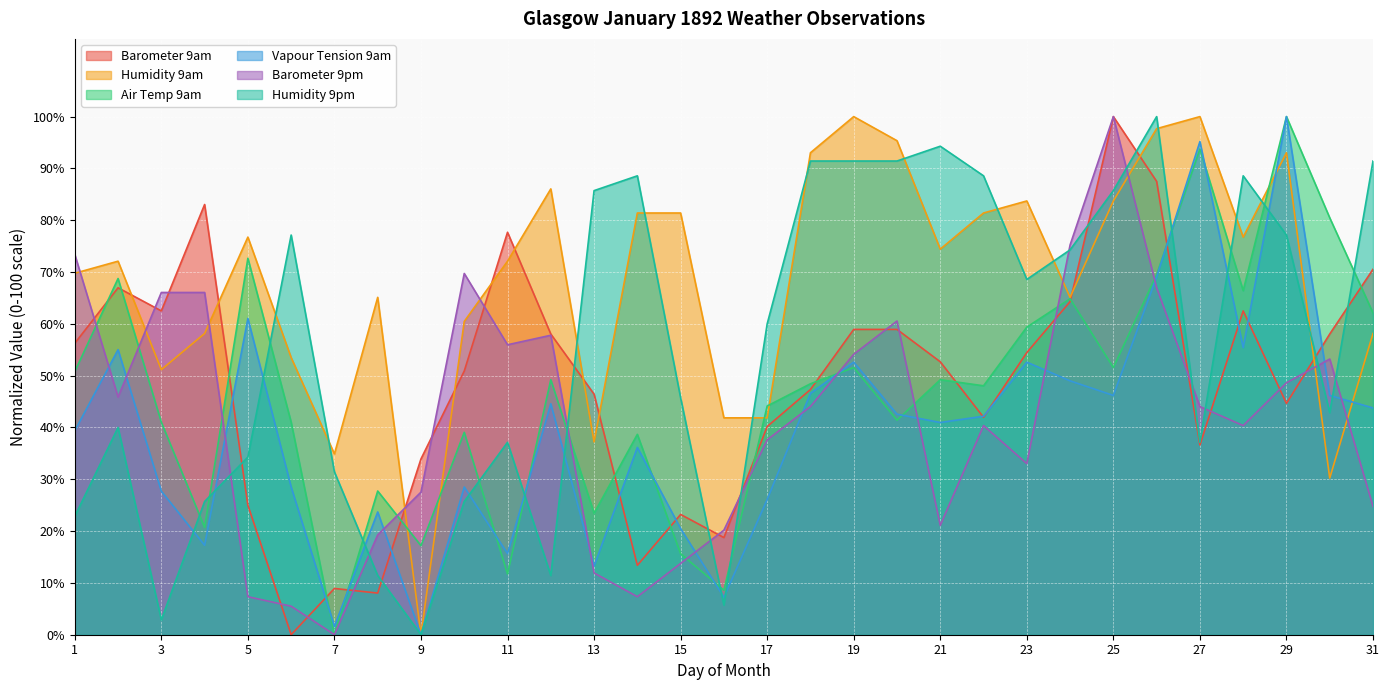

How many data points in Humidity 9am are above 72?

17